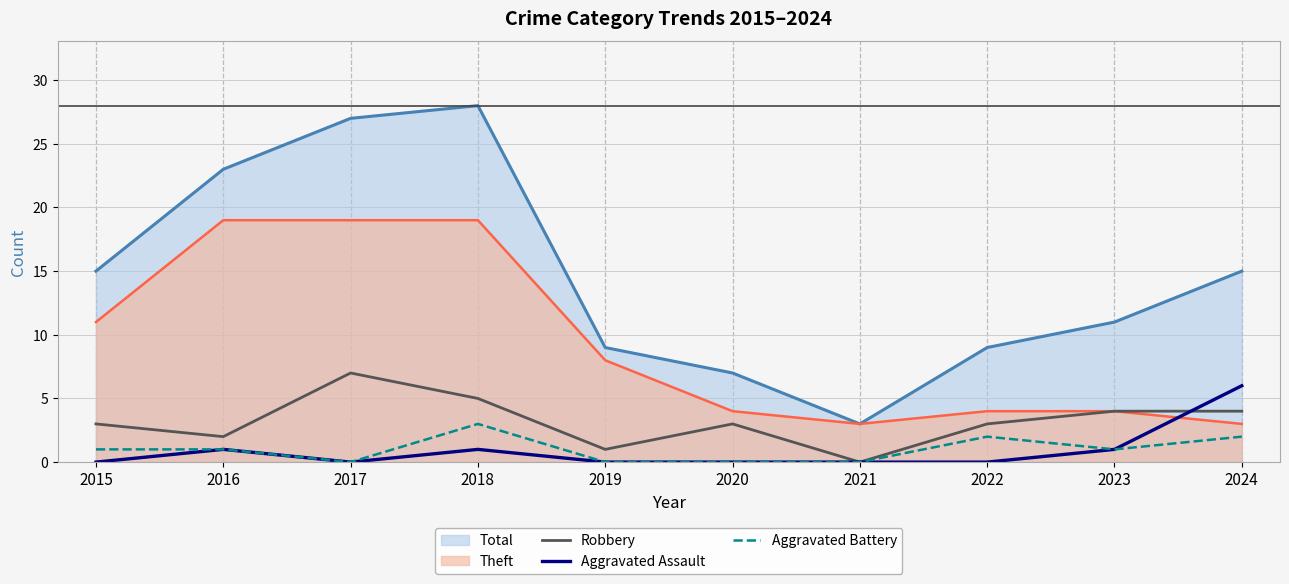

Does the chart display data point markers on the line(s)?

No